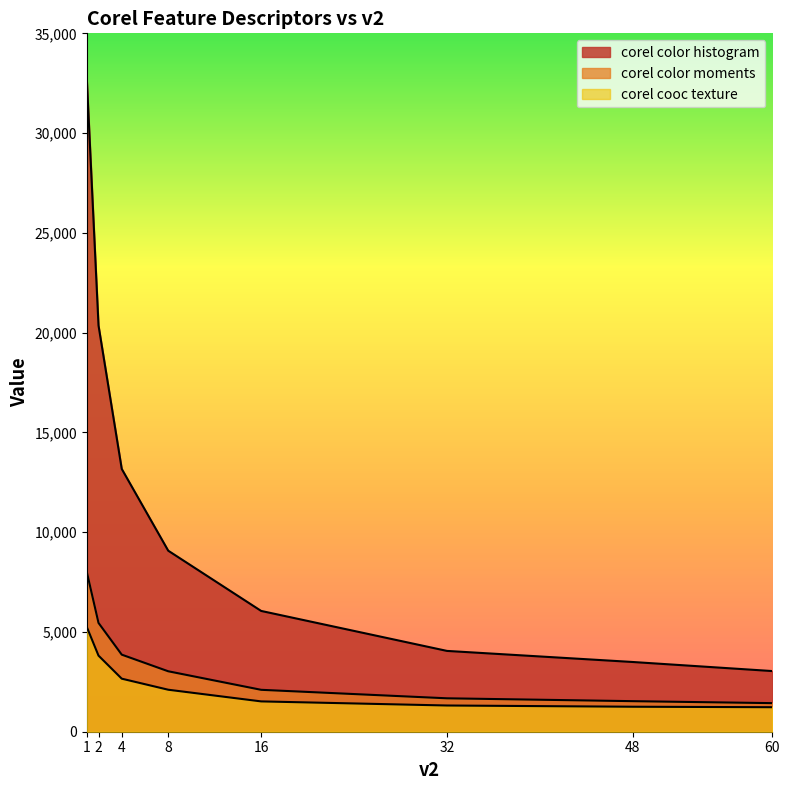

Count the number of data series in this chart.

3